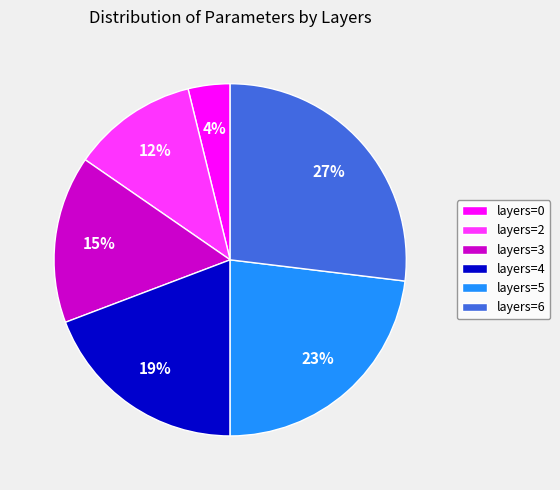

Which has a higher value, layers=6 or layers=4?

layers=6